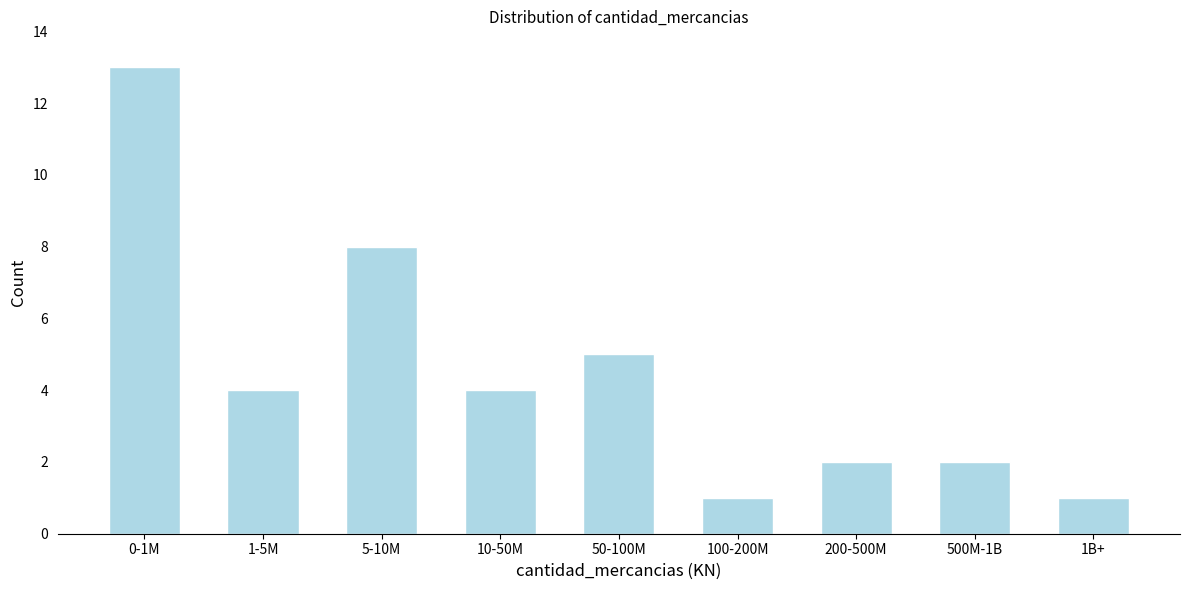

Reading left to right, extract all data points from this chart.

0-1M=13	1-5M=4	5-10M=8	10-50M=4	50-100M=5	100-200M=1	200-500M=2	500M-1B=2	1B+=1